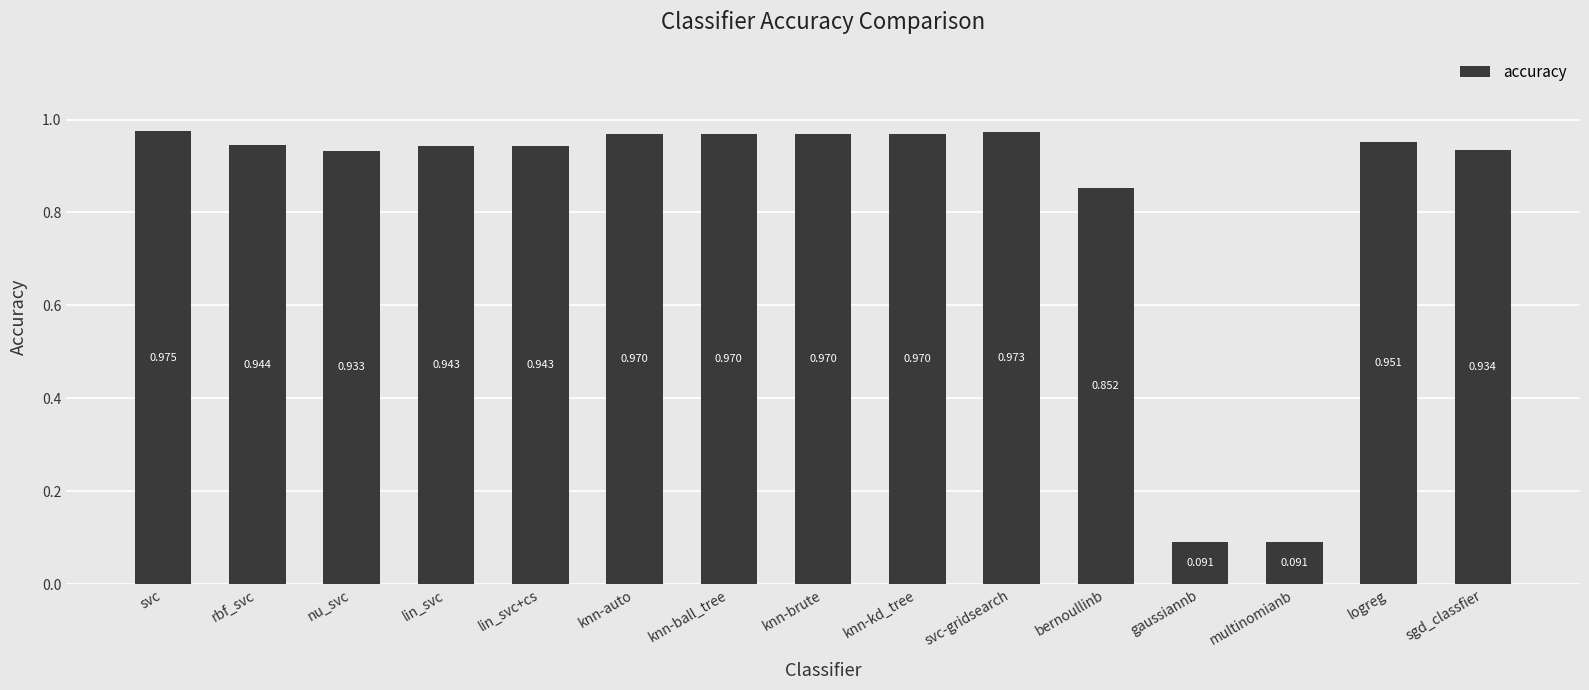

Between knn-auto and sgd_classfier, which is larger?

knn-auto